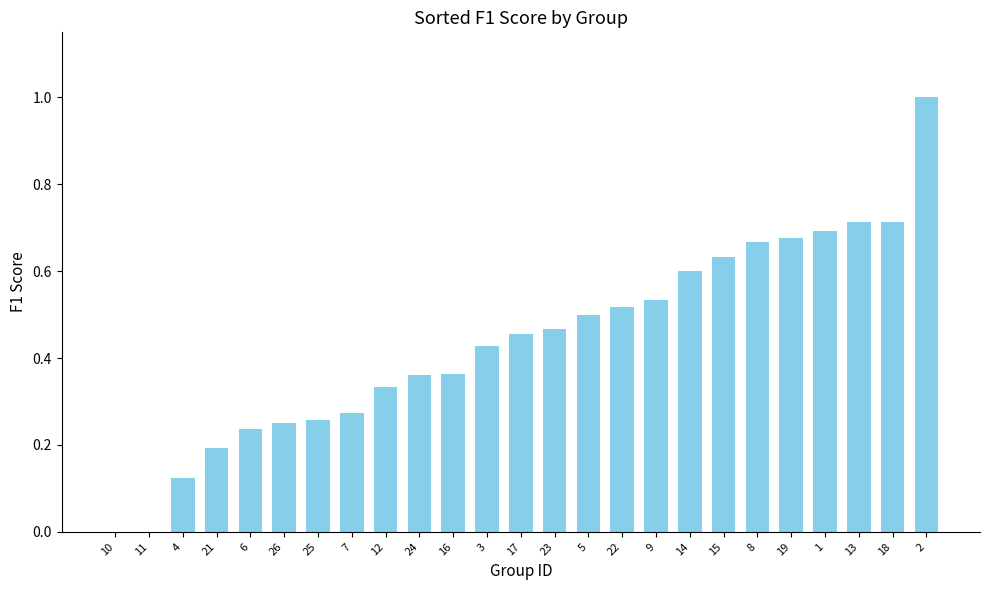

Which label corresponds to the largest value in the chart?

2